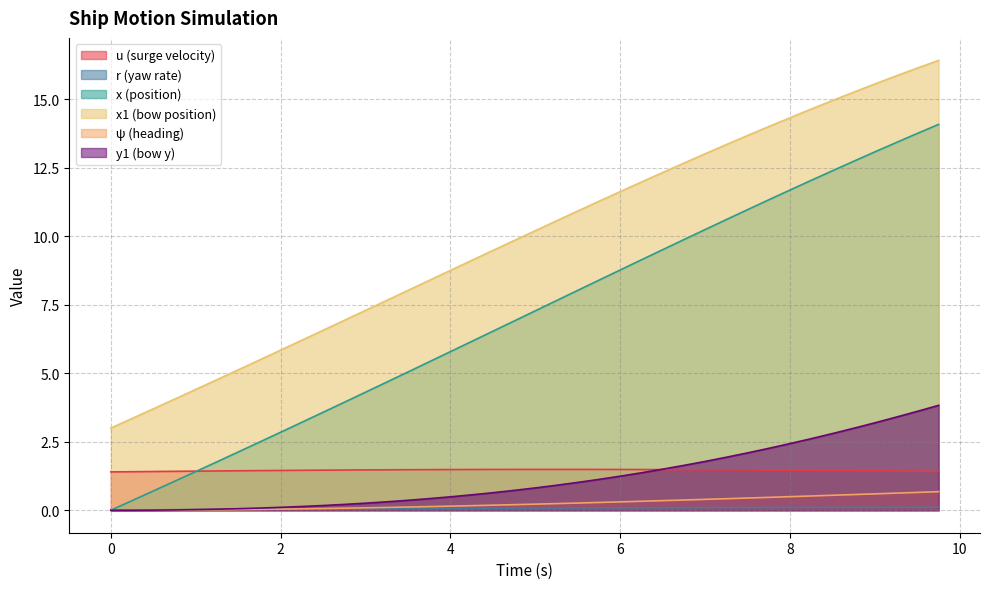

At 0.5, list the series in order from largest to smallest.

x1, u, x, r, y1, psi